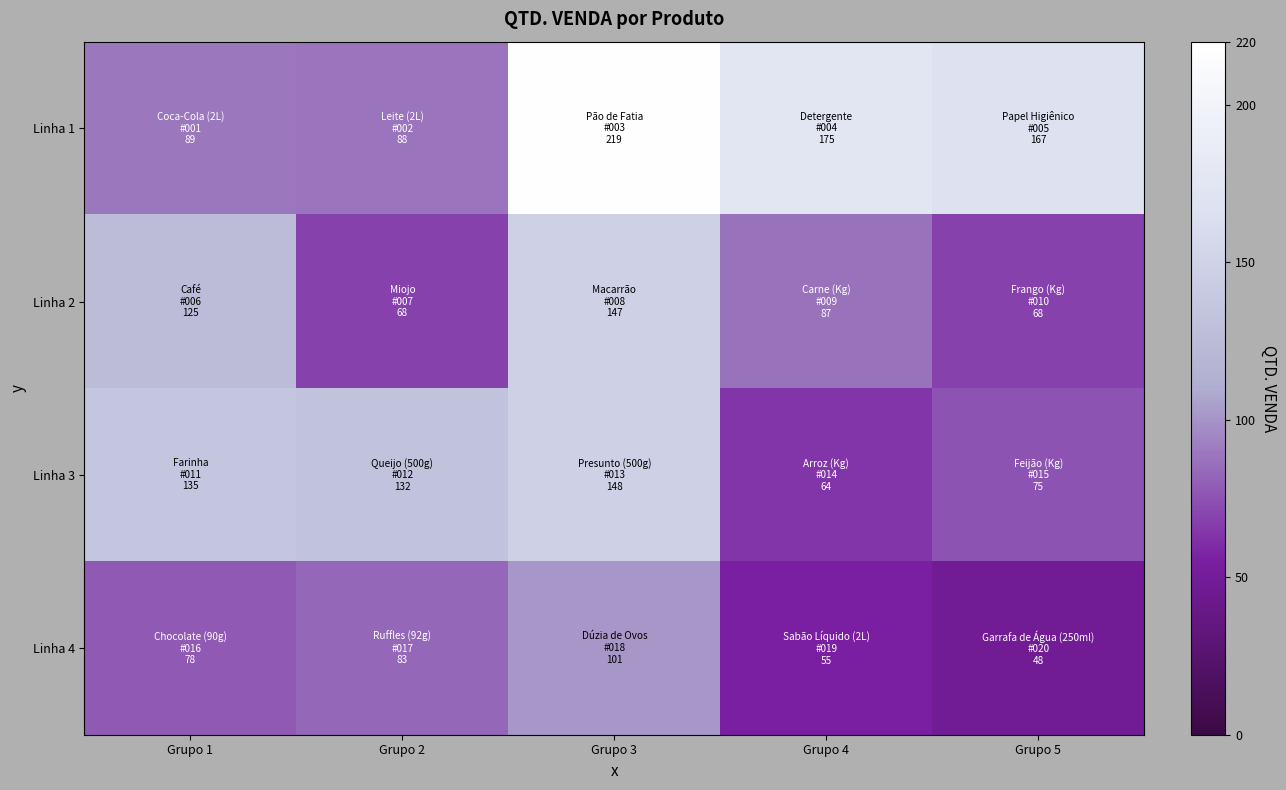

What is the total value across all series at Grupo 3?

615